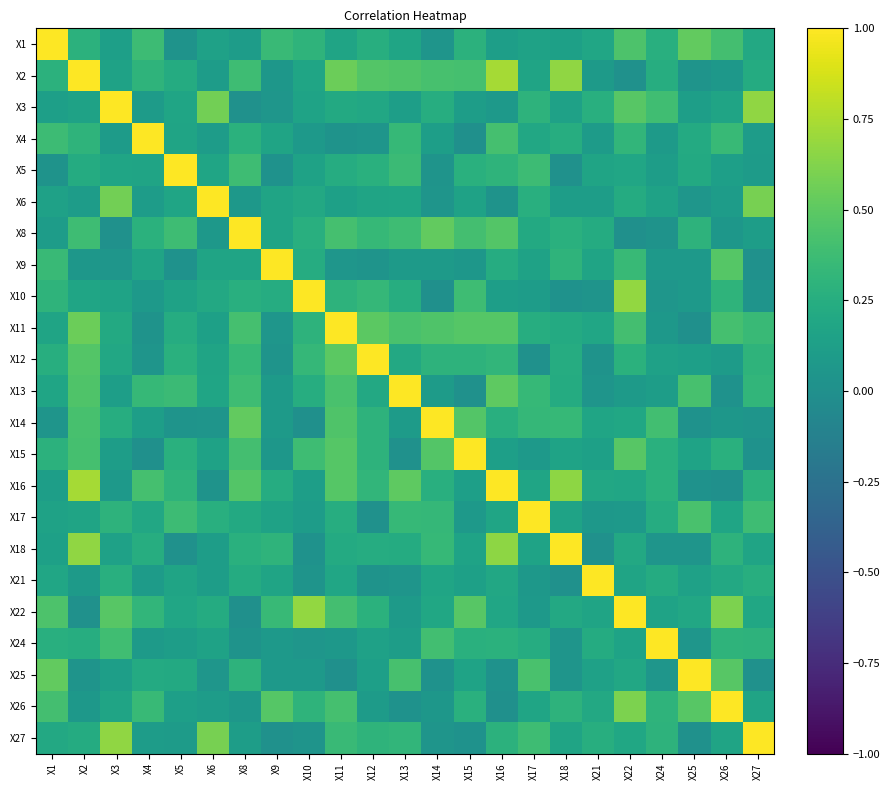

Reading right to left, extract all data points from this chart.

X1: X27=0.2	X26=0.4	X25=0.5	X24=0.3	X22=0.4	X21=0.2	X18=0.1	X17=0.2	X16=0.1	X15=0.3	X14=0.0	X13=0.2	X12=0.3	X11=0.2	X10=0.3	X9=0.4	X8=0.1	X6=0.1	X5=0.0	X4=0.4	X3=0.1	X2=0.3	X1=1.0
X2: X27=0.2	X26=0.1	X25=0.0	X24=0.2	X22=0.0	X21=0.1	X18=0.7	X17=0.2	X16=0.7	X15=0.4	X14=0.4	X13=0.4	X12=0.5	X11=0.6	X10=0.2	X9=0.1	X8=0.4	X6=0.1	X5=0.2	X4=0.3	X3=0.2	X2=1.0	X1=0.3
X3: X27=0.7	X26=0.2	X25=0.1	X24=0.4	X22=0.5	X21=0.3	X18=0.1	X17=0.3	X16=0.1	X15=0.1	X14=0.2	X13=0.1	X12=0.2	X11=0.2	X10=0.2	X9=0.0	X8=0.0	X6=0.6	X5=0.2	X4=0.1	X3=1.0	X2=0.2	X1=0.1
X4: X27=0.1	X26=0.3	X25=0.2	X24=0.1	X22=0.3	X21=0.1	X18=0.2	X17=0.2	X16=0.4	X15=0.0	X14=0.1	X13=0.3	X12=0.0	X11=0.0	X10=0.1	X9=0.2	X8=0.3	X6=0.1	X5=0.2	X4=1.0	X3=0.1	X2=0.3	X1=0.4
X5: X27=0.1	X26=0.1	X25=0.2	X24=0.1	X22=0.2	X21=0.2	X18=0.0	X17=0.4	X16=0.3	X15=0.3	X14=0.0	X13=0.4	X12=0.3	X11=0.2	X10=0.1	X9=0.0	X8=0.4	X6=0.2	X5=1.0	X4=0.2	X3=0.2	X2=0.2	X1=0.0
X6: X27=0.6	X26=0.1	X25=0.0	X24=0.1	X22=0.2	X21=0.1	X18=0.1	X17=0.3	X16=0.0	X15=0.2	X14=0.0	X13=0.2	X12=0.2	X11=0.1	X10=0.2	X9=0.2	X8=0.1	X6=1.0	X5=0.2	X4=0.1	X3=0.6	X2=0.1	X1=0.1
X8: X27=0.1	X26=0.1	X25=0.3	X24=0.0	X22=0.0	X21=0.2	X18=0.3	X17=0.2	X16=0.5	X15=0.4	X14=0.5	X13=0.4	X12=0.3	X11=0.4	X10=0.3	X9=0.2	X8=1.0	X6=0.1	X5=0.4	X4=0.3	X3=0.0	X2=0.4	X1=0.1
X9: X27=0.0	X26=0.5	X25=0.1	X24=0.1	X22=0.3	X21=0.2	X18=0.3	X17=0.2	X16=0.2	X15=0.1	X14=0.1	X13=0.1	X12=0.0	X11=0.1	X10=0.2	X9=1.0	X8=0.2	X6=0.2	X5=0.0	X4=0.2	X3=0.0	X2=0.1	X1=0.4
X10: X27=0.0	X26=0.3	X25=0.1	X24=0.0	X22=0.7	X21=0.0	X18=0.0	X17=0.1	X16=0.1	X15=0.4	X14=0.0	X13=0.2	X12=0.3	X11=0.3	X10=1.0	X9=0.2	X8=0.3	X6=0.2	X5=0.1	X4=0.1	X3=0.2	X2=0.2	X1=0.3
X11: X27=0.4	X26=0.4	X25=0.0	X24=0.1	X22=0.4	X21=0.2	X18=0.2	X17=0.2	X16=0.5	X15=0.5	X14=0.4	X13=0.4	X12=0.5	X11=1.0	X10=0.3	X9=0.1	X8=0.4	X6=0.1	X5=0.2	X4=0.0	X3=0.2	X2=0.6	X1=0.2
X12: X27=0.3	X26=0.1	X25=0.1	X24=0.1	X22=0.3	X21=0.0	X18=0.2	X17=0.0	X16=0.3	X15=0.3	X14=0.3	X13=0.2	X12=1.0	X11=0.5	X10=0.3	X9=0.0	X8=0.3	X6=0.2	X5=0.3	X4=0.0	X3=0.2	X2=0.5	X1=0.3
X13: X27=0.3	X26=0.0	X25=0.4	X24=0.1	X22=0.1	X21=0.0	X18=0.2	X17=0.3	X16=0.5	X15=0.0	X14=0.1	X13=1.0	X12=0.2	X11=0.4	X10=0.2	X9=0.1	X8=0.4	X6=0.2	X5=0.4	X4=0.3	X3=0.1	X2=0.4	X1=0.2
X14: X27=0.0	X26=0.1	X25=0.0	X24=0.4	X22=0.2	X21=0.2	X18=0.3	X17=0.3	X16=0.3	X15=0.5	X14=1.0	X13=0.1	X12=0.3	X11=0.4	X10=0.0	X9=0.1	X8=0.5	X6=0.0	X5=0.0	X4=0.1	X3=0.2	X2=0.4	X1=0.0
X15: X27=0.0	X26=0.3	X25=0.2	X24=0.3	X22=0.5	X21=0.1	X18=0.2	X17=0.1	X16=0.1	X15=1.0	X14=0.5	X13=0.0	X12=0.3	X11=0.5	X10=0.4	X9=0.1	X8=0.4	X6=0.2	X5=0.3	X4=0.0	X3=0.1	X2=0.4	X1=0.3
X16: X27=0.3	X26=0.0	X25=0.0	X24=0.3	X22=0.2	X21=0.2	X18=0.7	X17=0.2	X16=1.0	X15=0.1	X14=0.3	X13=0.5	X12=0.3	X11=0.5	X10=0.1	X9=0.2	X8=0.5	X6=0.0	X5=0.3	X4=0.4	X3=0.1	X2=0.7	X1=0.1
X17: X27=0.4	X26=0.2	X25=0.4	X24=0.2	X22=0.1	X21=0.1	X18=0.2	X17=1.0	X16=0.2	X15=0.1	X14=0.3	X13=0.3	X12=0.0	X11=0.2	X10=0.1	X9=0.2	X8=0.2	X6=0.3	X5=0.4	X4=0.2	X3=0.3	X2=0.2	X1=0.2
X18: X27=0.2	X26=0.3	X25=0.0	X24=0.0	X22=0.2	X21=0.0	X18=1.0	X17=0.2	X16=0.7	X15=0.2	X14=0.3	X13=0.2	X12=0.2	X11=0.2	X10=0.0	X9=0.3	X8=0.3	X6=0.1	X5=0.0	X4=0.2	X3=0.1	X2=0.7	X1=0.1
X21: X27=0.3	X26=0.2	X25=0.1	X24=0.2	X22=0.2	X21=1.0	X18=0.0	X17=0.1	X16=0.2	X15=0.1	X14=0.2	X13=0.0	X12=0.0	X11=0.2	X10=0.0	X9=0.2	X8=0.2	X6=0.1	X5=0.2	X4=0.1	X3=0.3	X2=0.1	X1=0.2
X22: X27=0.2	X26=0.6	X25=0.2	X24=0.2	X22=1.0	X21=0.2	X18=0.2	X17=0.1	X16=0.2	X15=0.5	X14=0.2	X13=0.1	X12=0.3	X11=0.4	X10=0.7	X9=0.3	X8=0.0	X6=0.2	X5=0.2	X4=0.3	X3=0.5	X2=0.0	X1=0.4
X24: X27=0.3	X26=0.3	X25=0.1	X24=1.0	X22=0.2	X21=0.2	X18=0.0	X17=0.2	X16=0.3	X15=0.3	X14=0.4	X13=0.1	X12=0.1	X11=0.1	X10=0.0	X9=0.1	X8=0.0	X6=0.1	X5=0.1	X4=0.1	X3=0.4	X2=0.2	X1=0.3
X25: X27=0.0	X26=0.5	X25=1.0	X24=0.1	X22=0.2	X21=0.1	X18=0.0	X17=0.4	X16=0.0	X15=0.2	X14=0.0	X13=0.4	X12=0.1	X11=0.0	X10=0.1	X9=0.1	X8=0.3	X6=0.0	X5=0.2	X4=0.2	X3=0.1	X2=0.0	X1=0.5
X26: X27=0.2	X26=1.0	X25=0.5	X24=0.3	X22=0.6	X21=0.2	X18=0.3	X17=0.2	X16=0.0	X15=0.3	X14=0.1	X13=0.0	X12=0.1	X11=0.4	X10=0.3	X9=0.5	X8=0.1	X6=0.1	X5=0.1	X4=0.3	X3=0.2	X2=0.1	X1=0.4
X27: X27=1.0	X26=0.2	X25=0.0	X24=0.3	X22=0.2	X21=0.3	X18=0.2	X17=0.4	X16=0.3	X15=0.0	X14=0.0	X13=0.3	X12=0.3	X11=0.4	X10=0.0	X9=0.0	X8=0.1	X6=0.6	X5=0.1	X4=0.1	X3=0.7	X2=0.2	X1=0.2